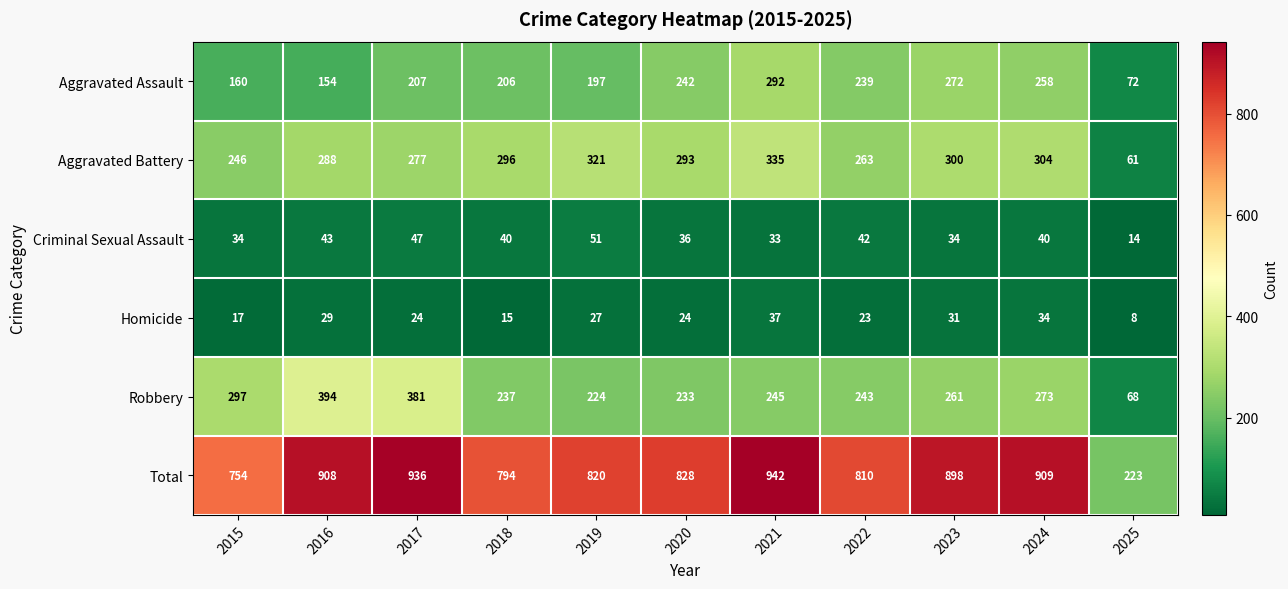

What is the approximate value of Aggravated Battery at 2024, to the nearest 10?

300